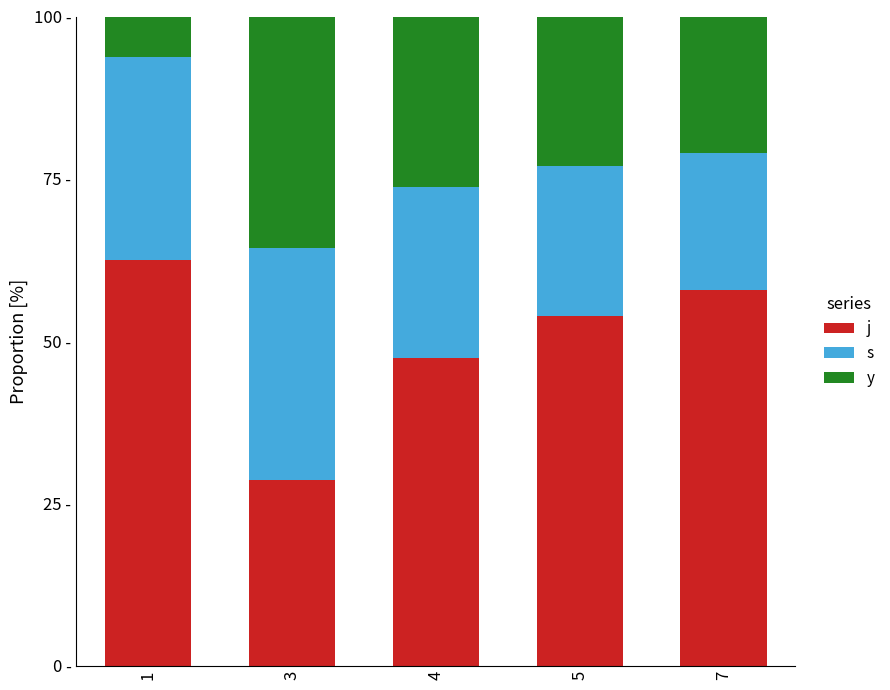

Does the chart contain any negative values?

No